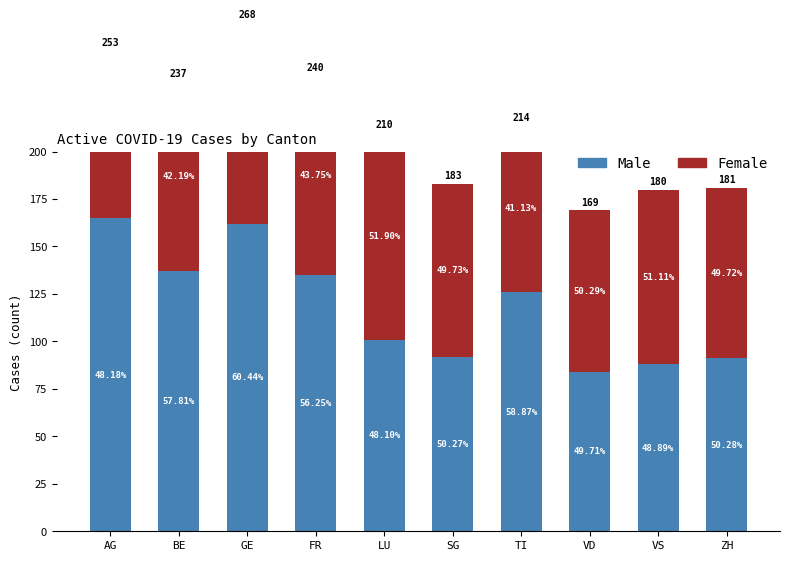

How many series are shown in this chart?

2